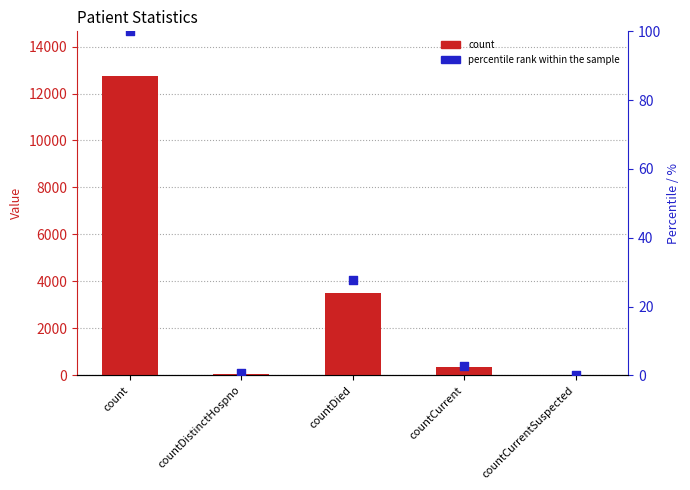

Is the value of count at countCurrent greater than the value of percentile rank within the sample at countDistinctHospno?

Yes